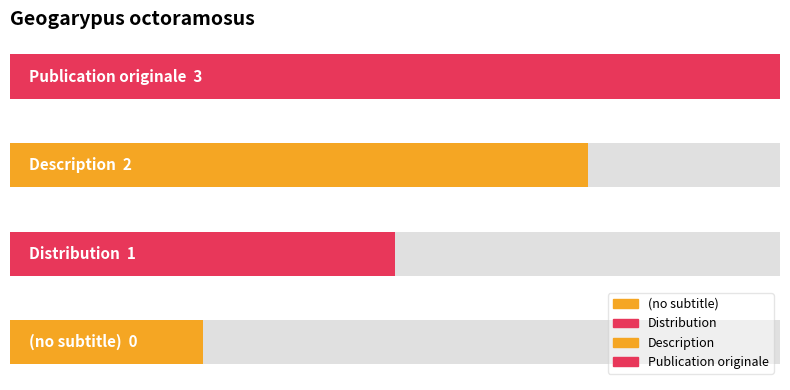

The value at Publication originale is 3. True or false?

True